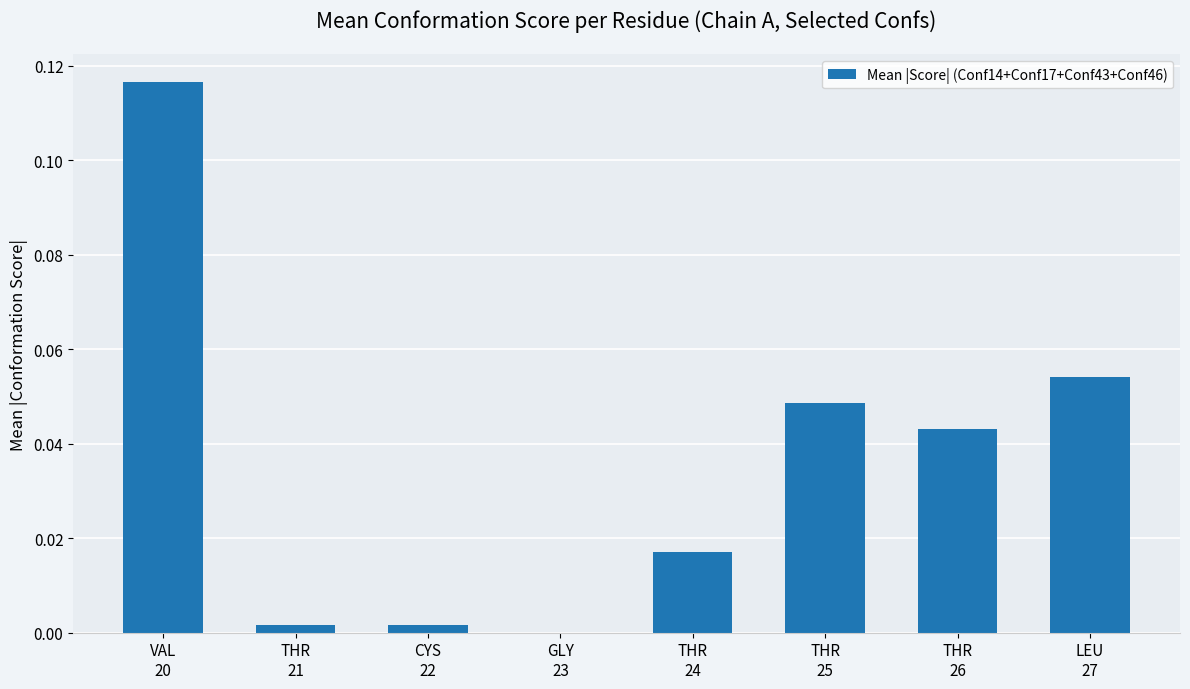

At which category does the chart reach its peak across all series?

VAL
20